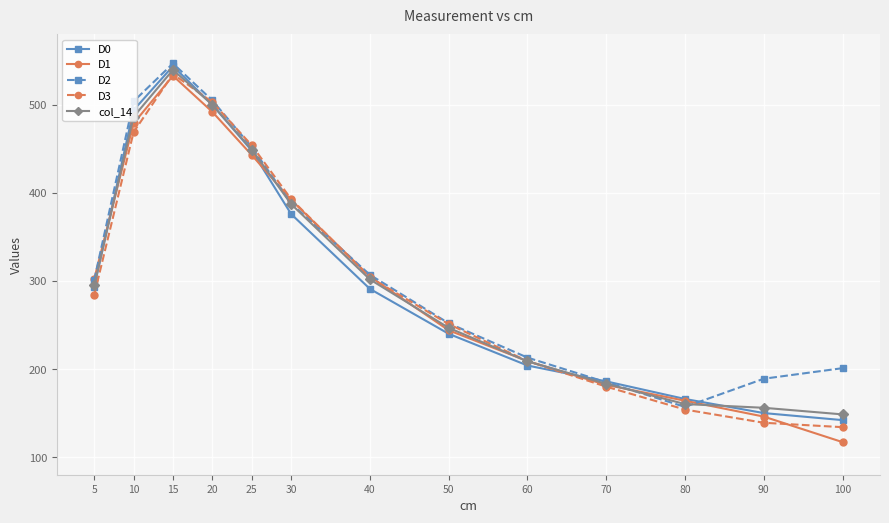

How many data points does each series have?

13